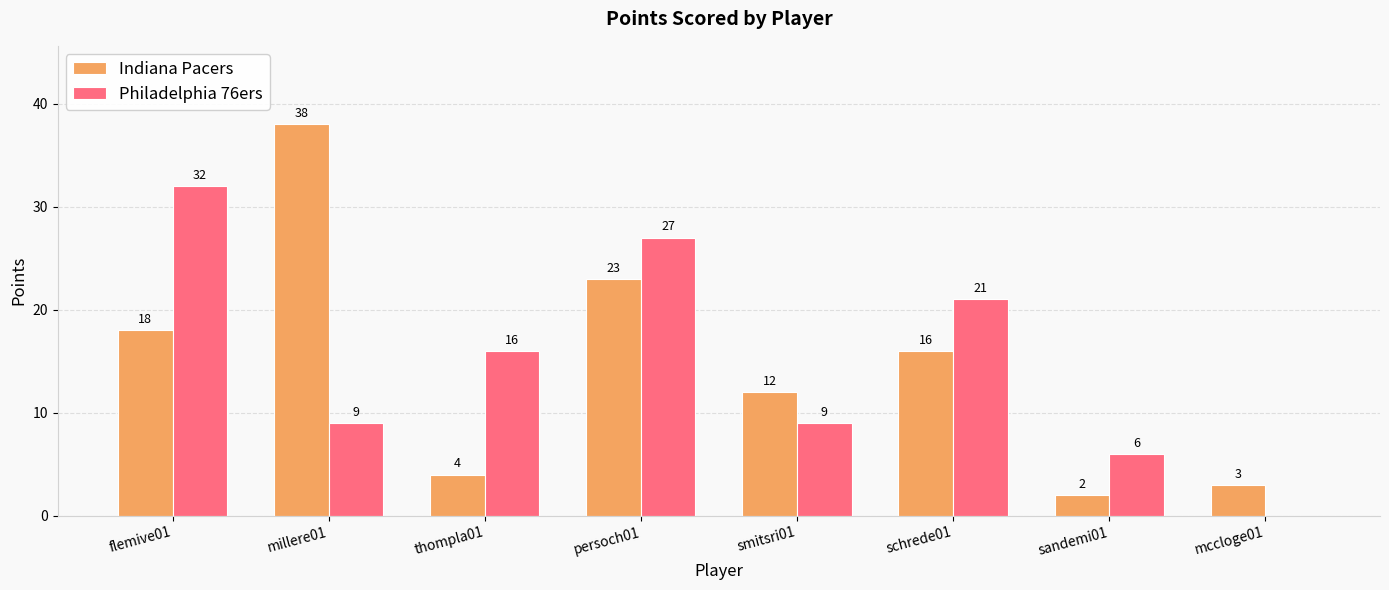

What is the spread (max minus min) of values at thompla01?

12